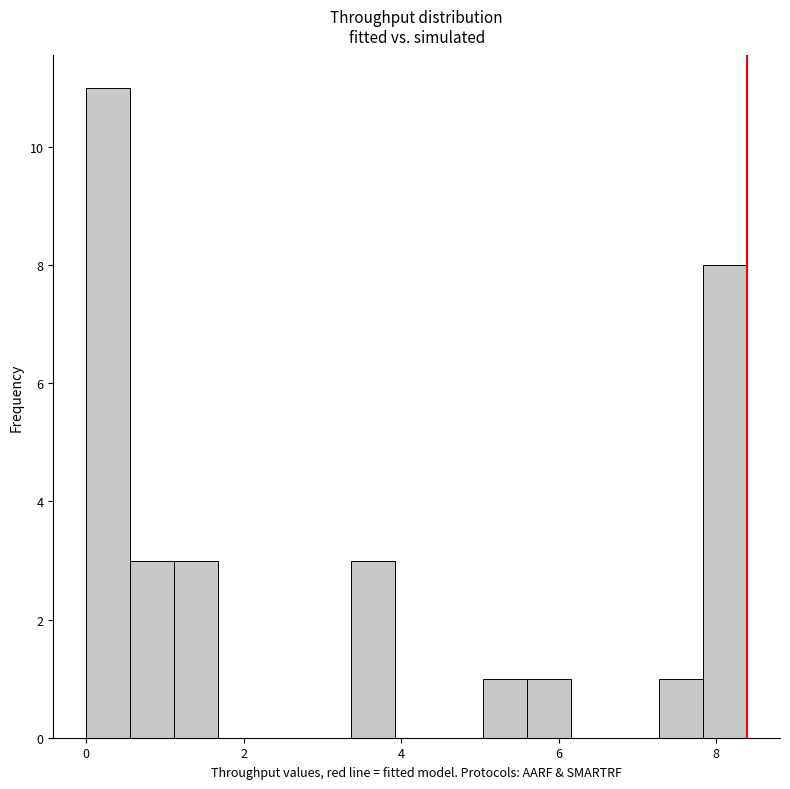

Read against the x-axis, roughly where is the centre of the tallest bar?

0.2